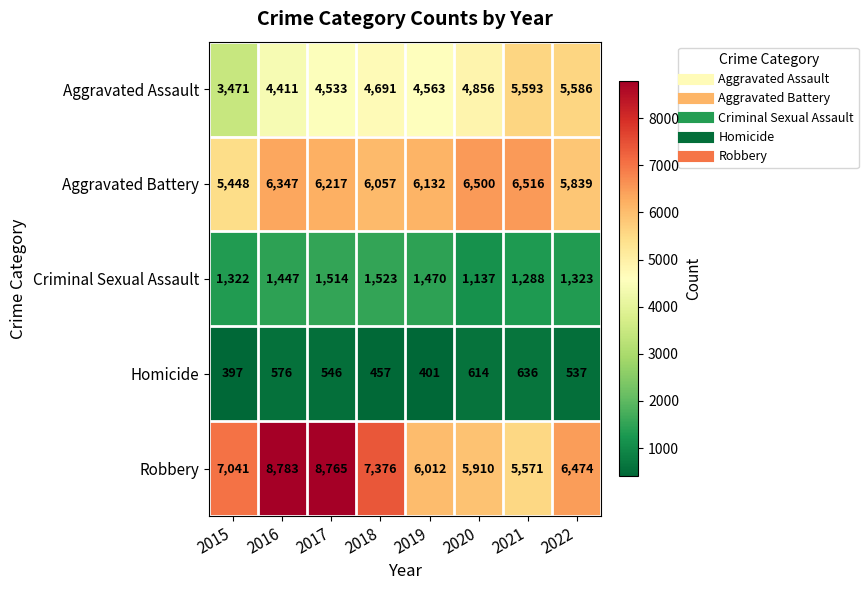

List the series in order of their peak value, lowest first.

Homicide, Criminal Sexual Assault, Aggravated Assault, Aggravated Battery, Robbery